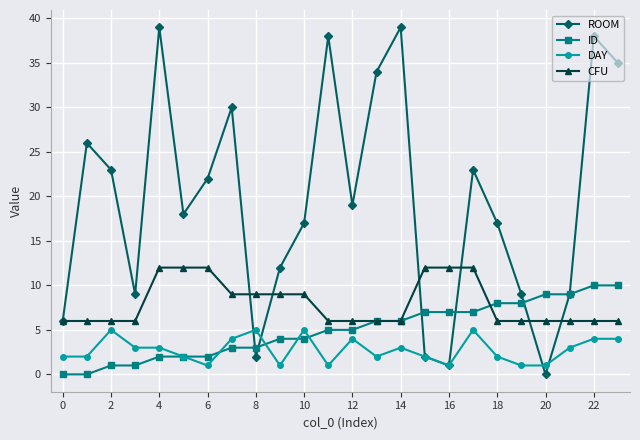

What is the value of the DAY point at the 15th from the left?

3